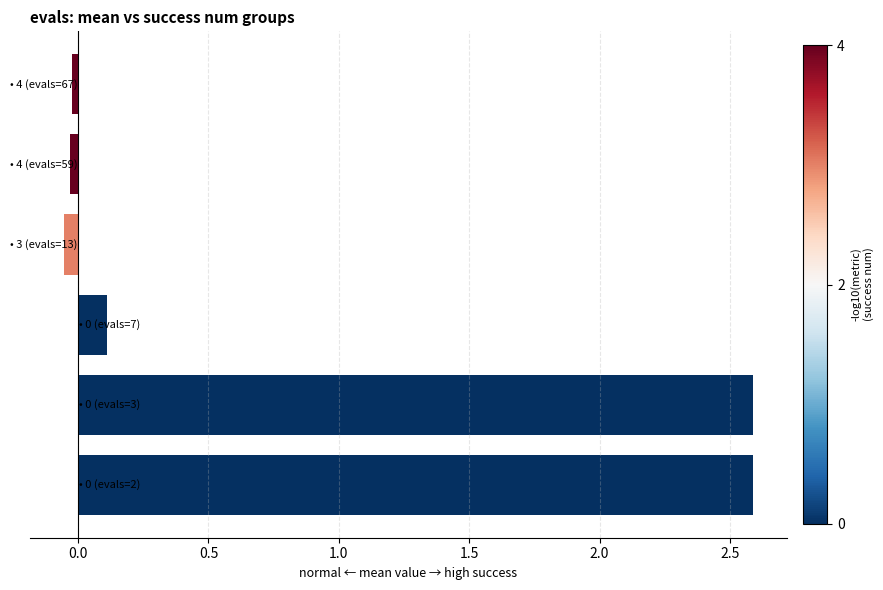

What is the average value?

0.9